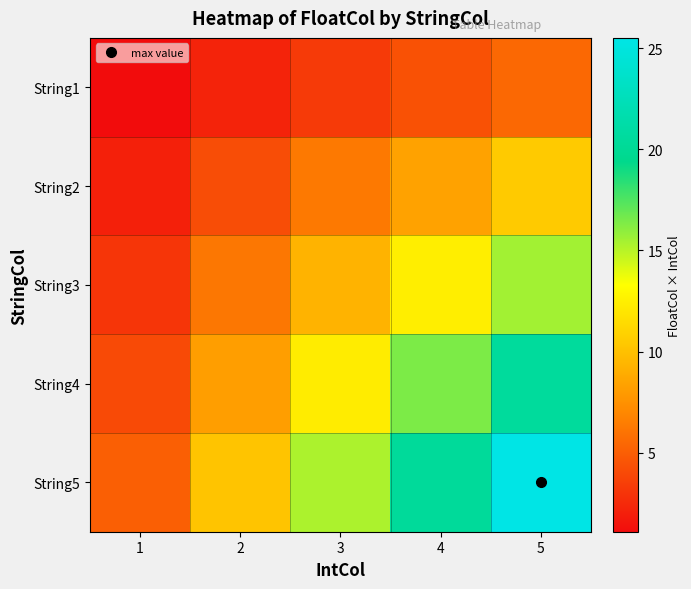

Reading right to left, transcribe all the data shown in this chart.

String1: 5=5.5	4=4.4	3=3.3	2=2.2	1=1.1
String2: 5=10.5	4=8.4	3=6.3	2=4.2	1=2.1
String3: 5=15.5	4=12.4	3=9.3	2=6.2	1=3.1
String4: 5=20.5	4=16.4	3=12.3	2=8.2	1=4.1
String5: 5=25.5	4=20.4	3=15.3	2=10.2	1=5.1